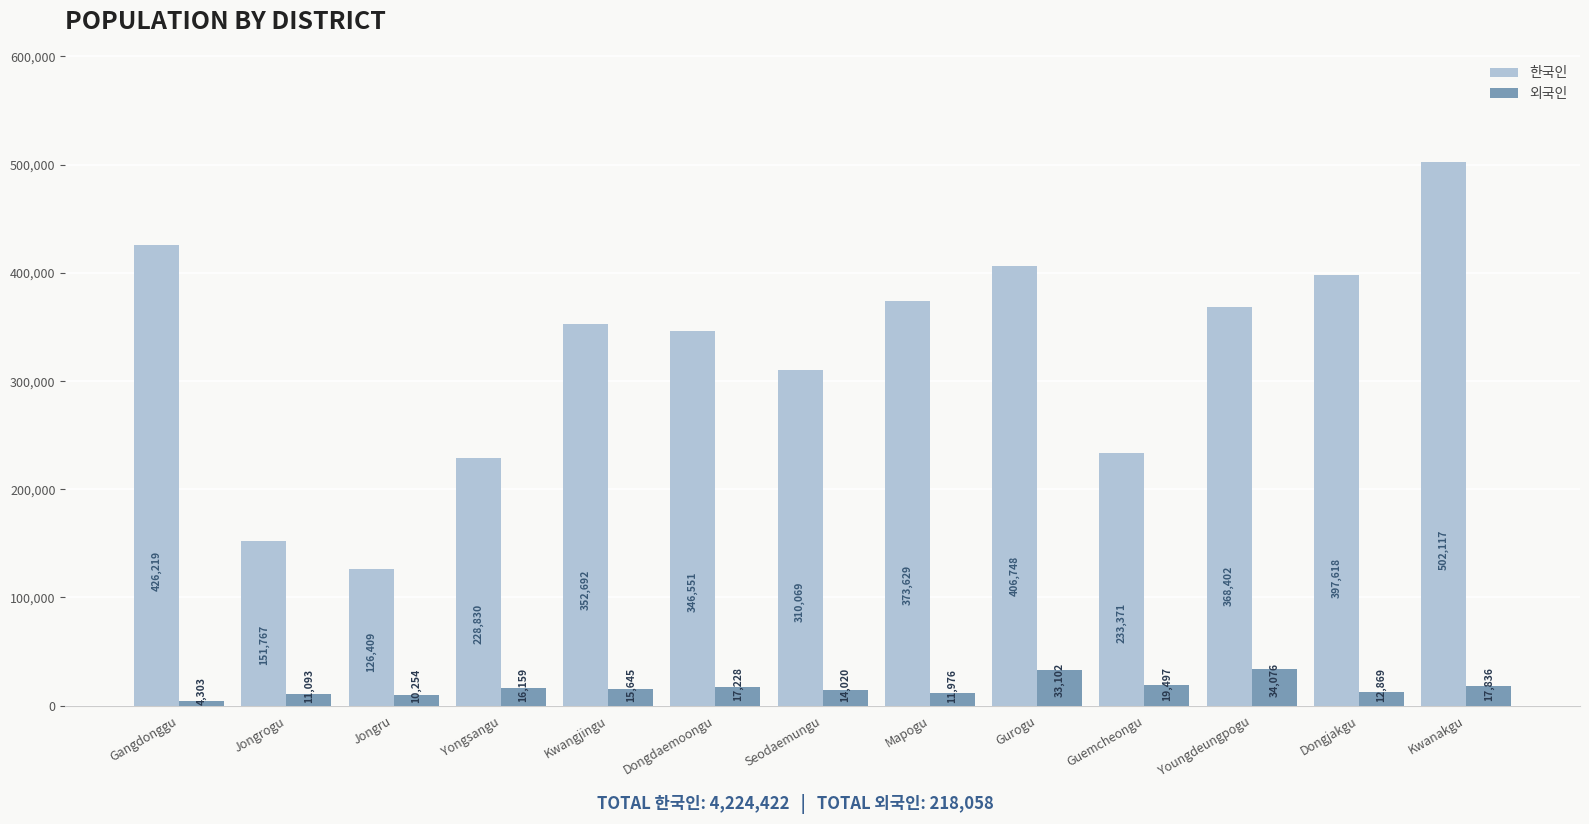

List the labels in order of 한국인 value, smallest first.

Jongru, Jongrogu, Yongsangu, Guemcheongu, Seodaemungu, Dongdaemoongu, Kwangjingu, Youngdeungpogu, Mapogu, Dongjakgu, Gurogu, Gangdonggu, Kwanakgu